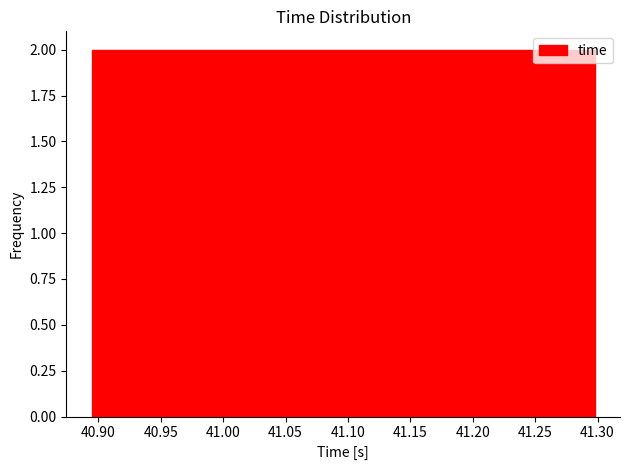

Reading left to right, transcribe this chart: for each bar, give the range it covers on the x-axis and its height. Neither the bar edges nor the heights are printed on the chart, so give them approximately, as read against the axes.

40.895 to 40.920: 2
40.920 to 40.950: 2
40.950 to 40.975: 2
40.975 to 41.000: 2
41.000 to 41.030: 2
41.030 to 41.055: 2
41.055 to 41.085: 2
41.085 to 41.110: 2
41.110 to 41.135: 2
41.135 to 41.165: 2
41.165 to 41.190: 2
41.190 to 41.215: 2
41.215 to 41.245: 2
41.245 to 41.270: 2
41.270 to 41.300: 2